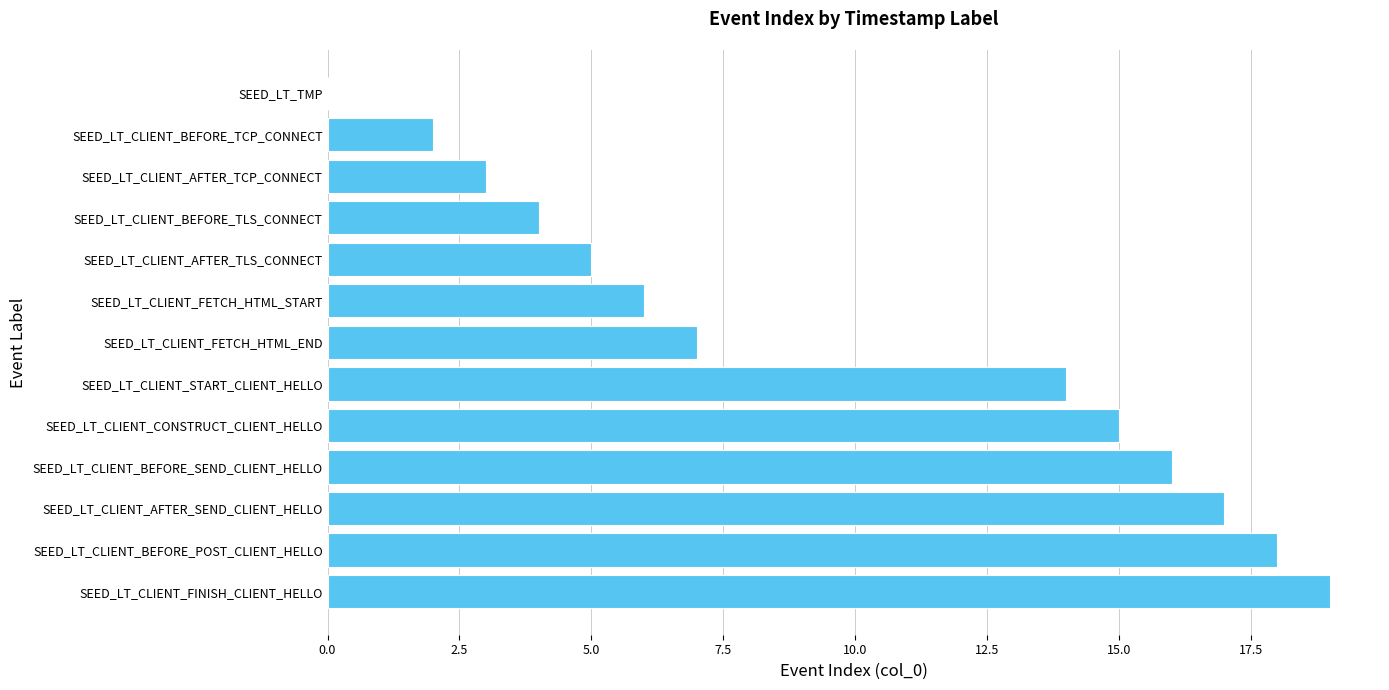

What is the ratio of the value at SEED_LT_CLIENT_FETCH_HTML_START to the value at SEED_LT_CLIENT_BEFORE_SEND_CLIENT_HELLO?

0.4